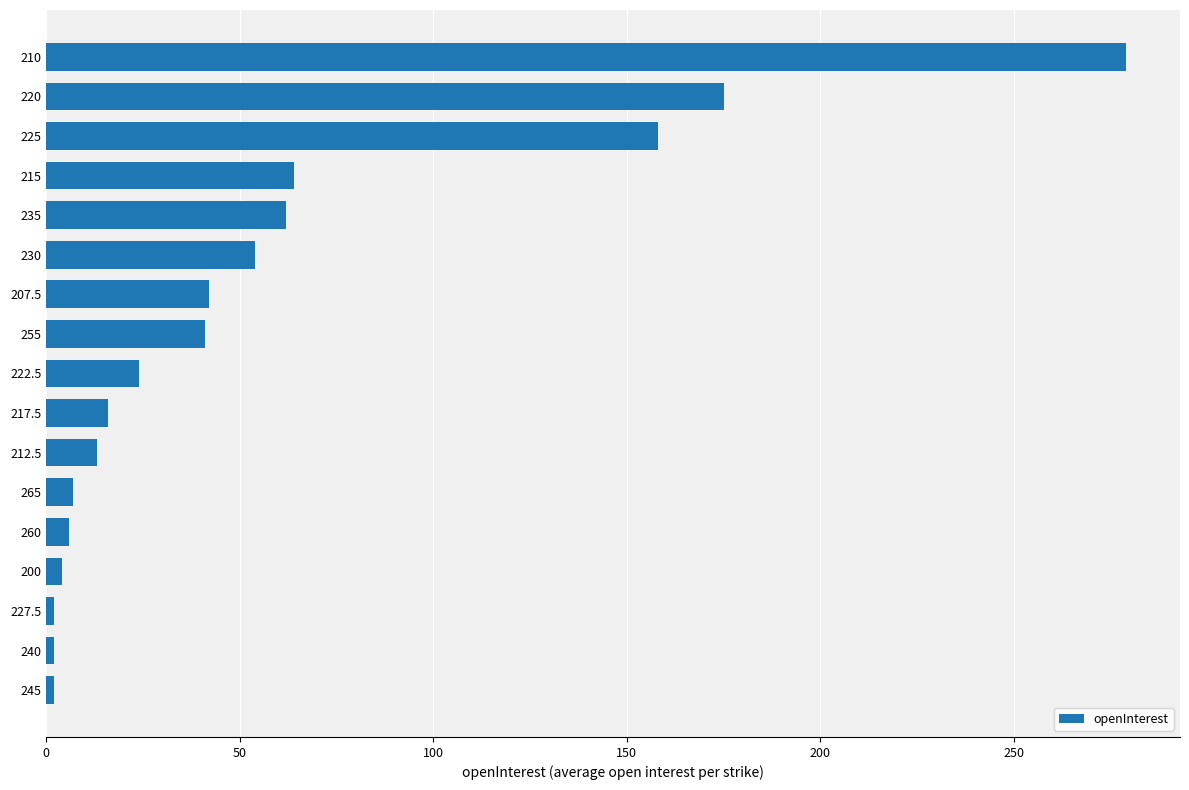

Between 265 and 210, which is larger?

210